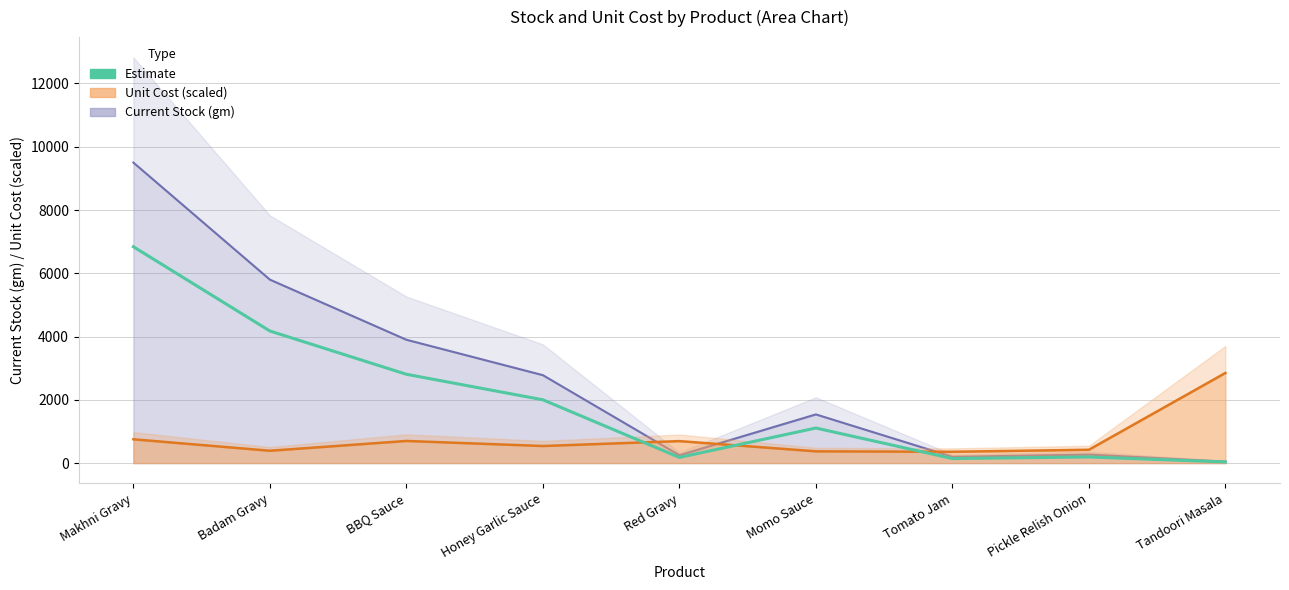

What is the average value?

1943.2